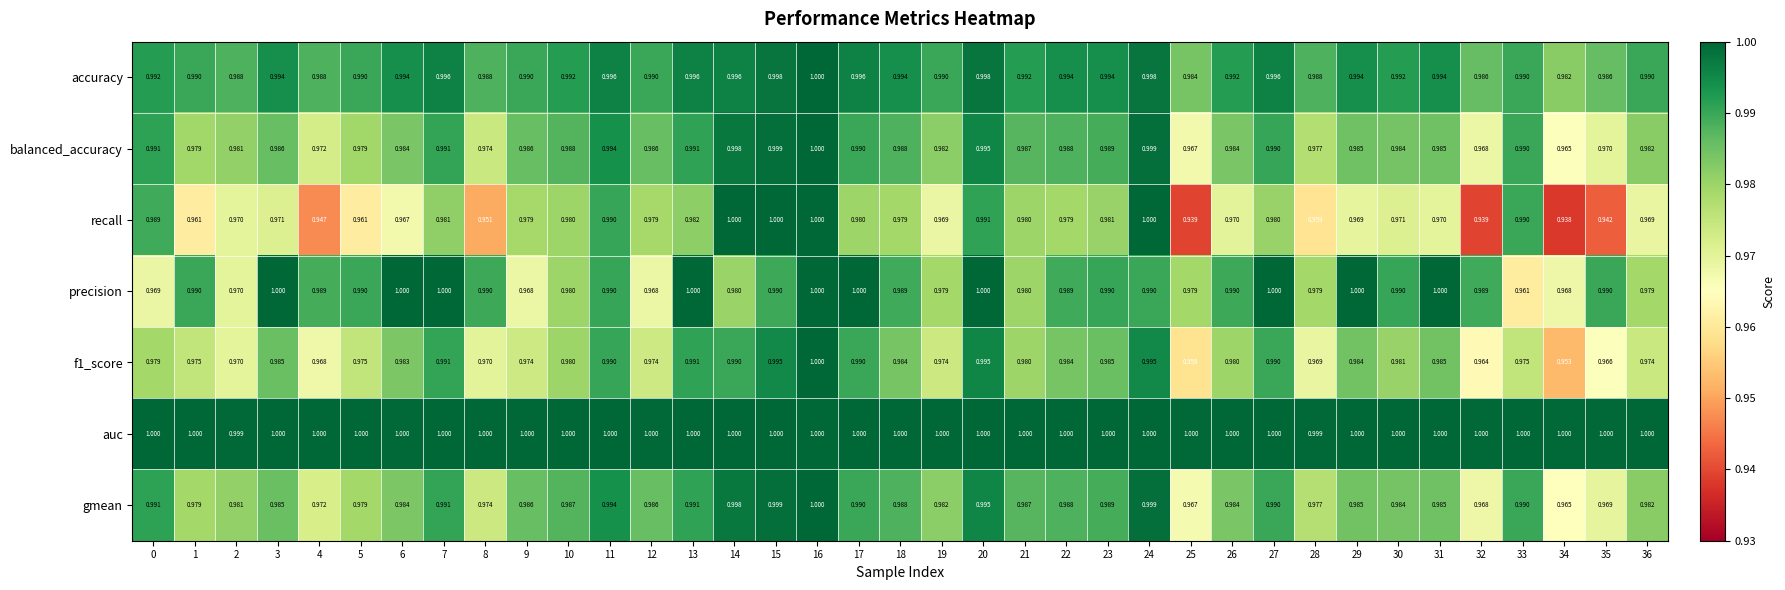

At how many categories does at least one series exceed 0?

37